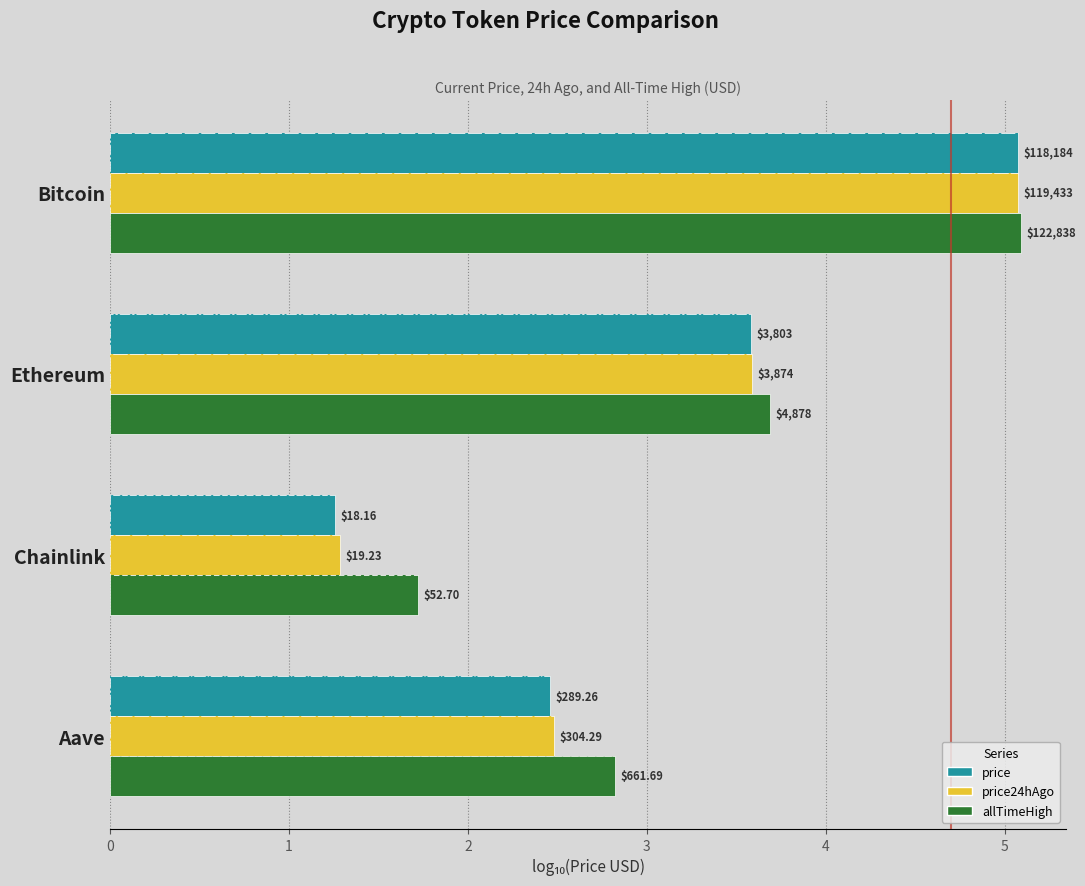

Reading left to right, what are all the values shown in this chart?

price: 5.1	3.6	1.3	2.5
price24hAgo: 5.1	3.6	1.3	2.5
allTimeHigh: 5.1	3.7	1.7	2.8